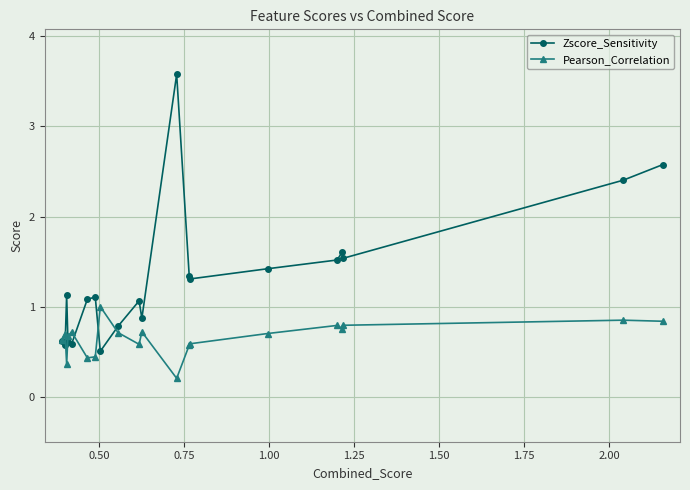

True or false: Pearson_Correlation and Zscore_Sensitivity intersect in this chart.

True